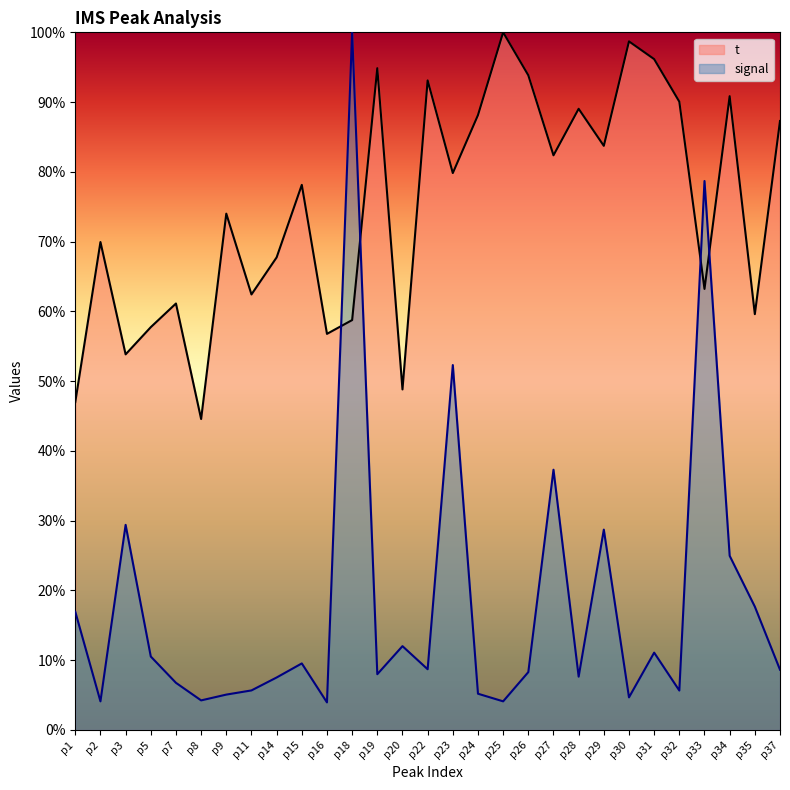

Rank the series by their maximum value, from highest to lowest.

t, signal